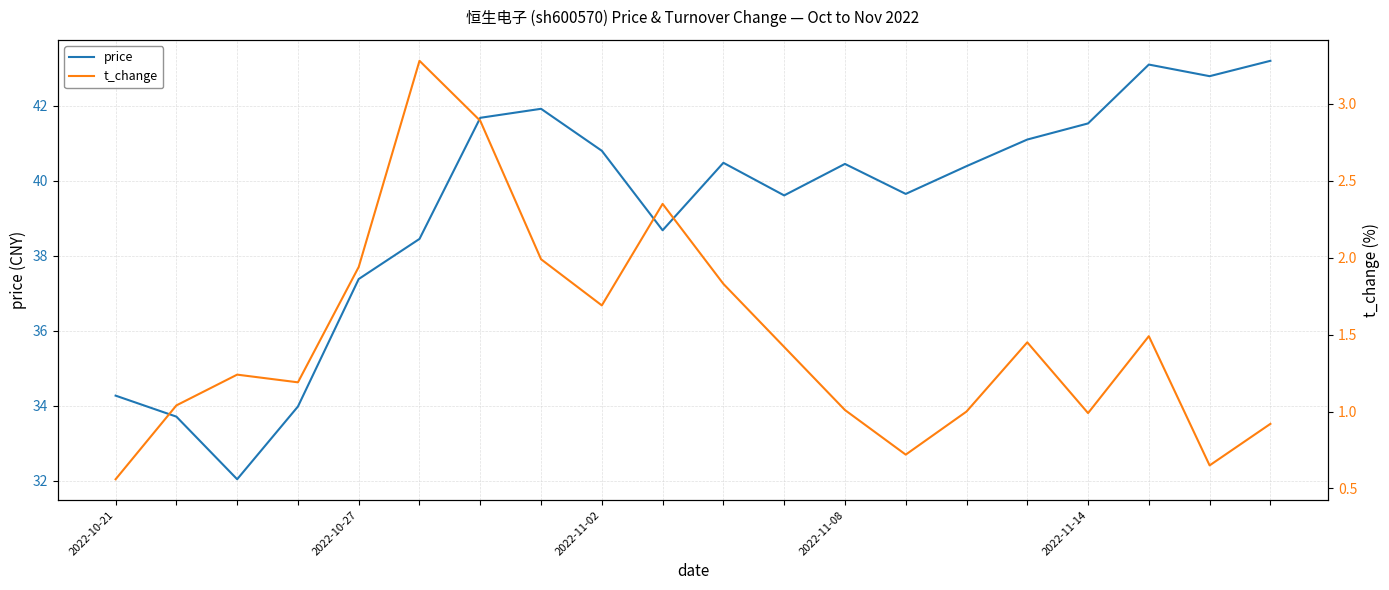

How many data points in price are above 40?

11